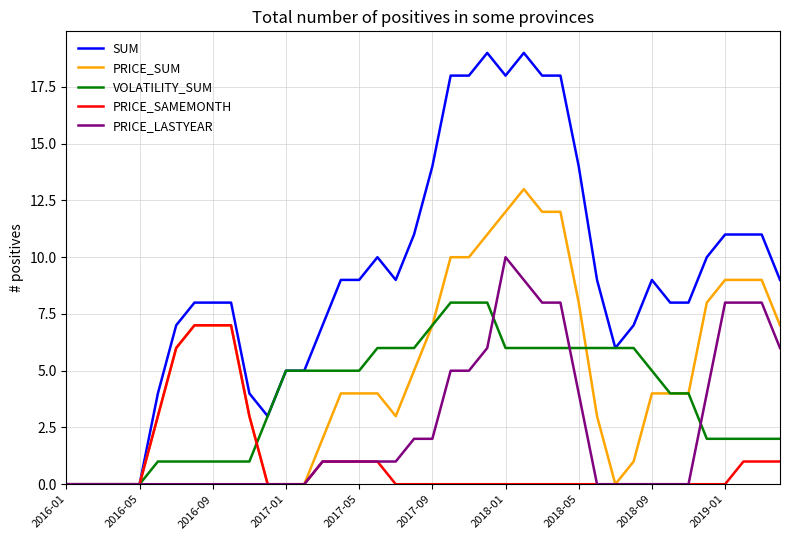

Which series has the largest total across all categories?

SUM